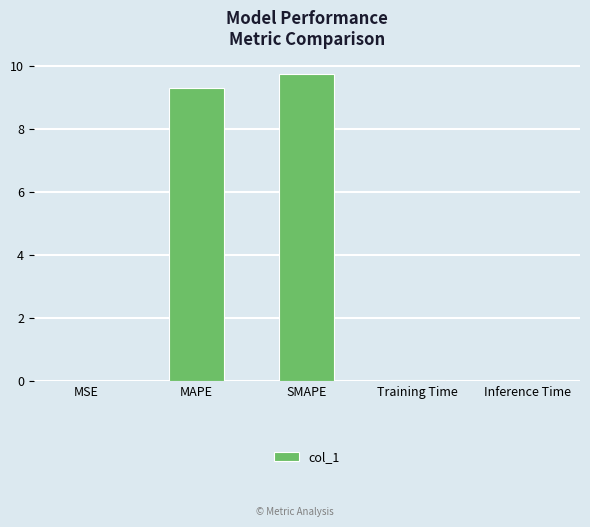

Which has a higher value, SMAPE or MSE?

SMAPE